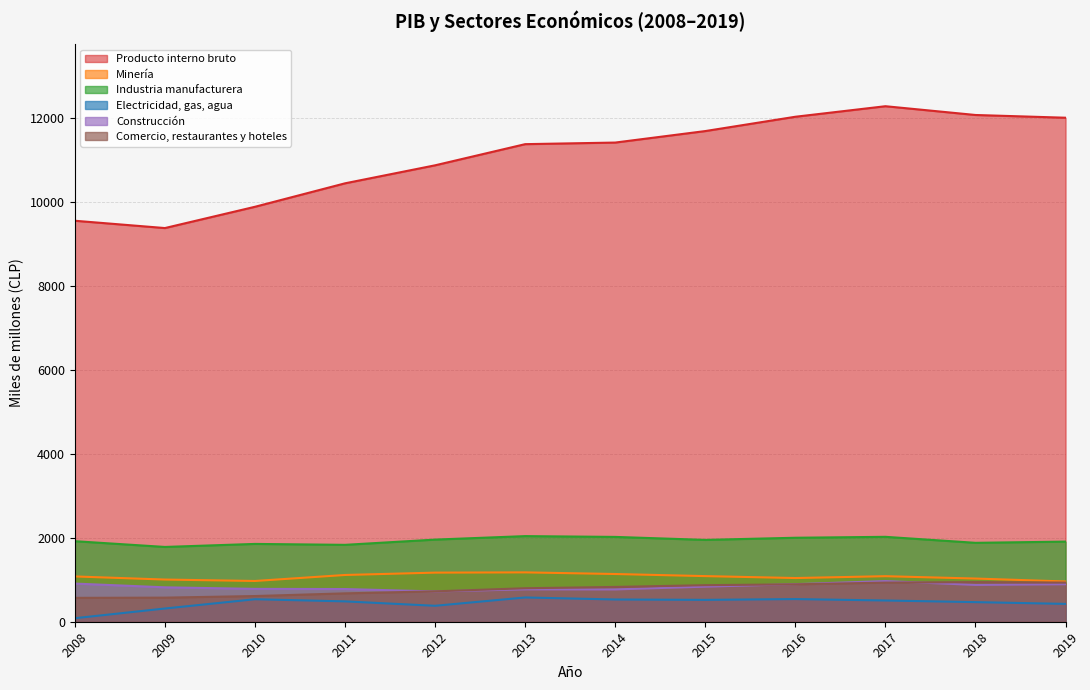

True or false: Minería and Comercio, restaurantes y hoteles intersect in this chart.

False